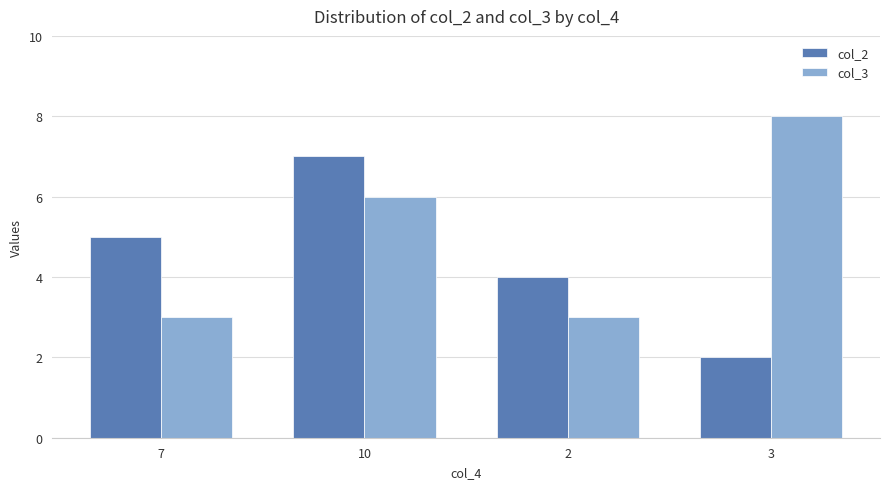

Which label corresponds to the largest value in the chart?

3